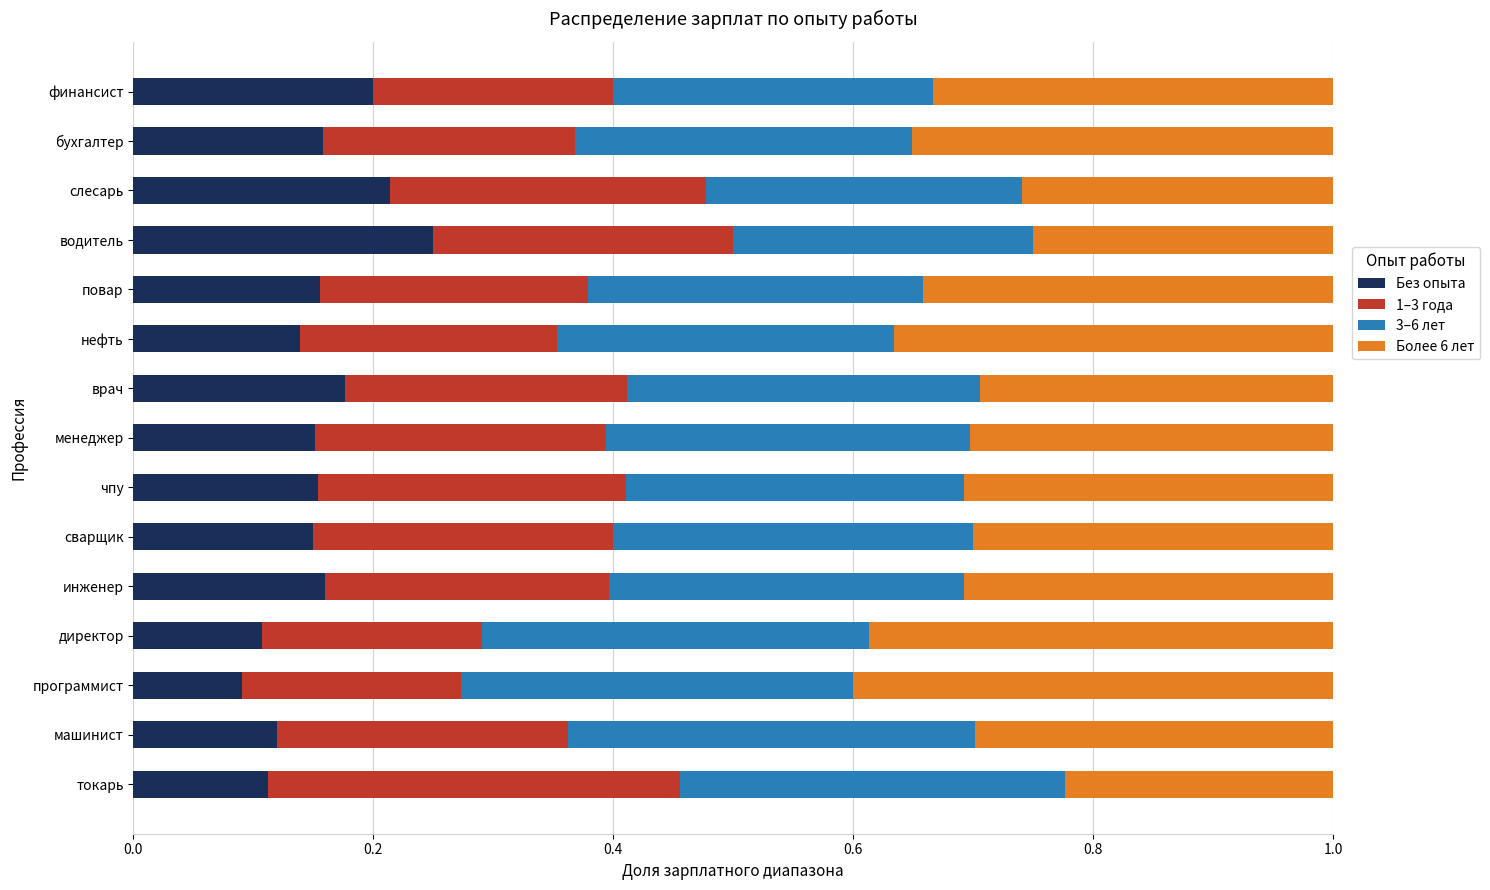

The Без опыта series shows 0.2 at чпу. True or false?

True